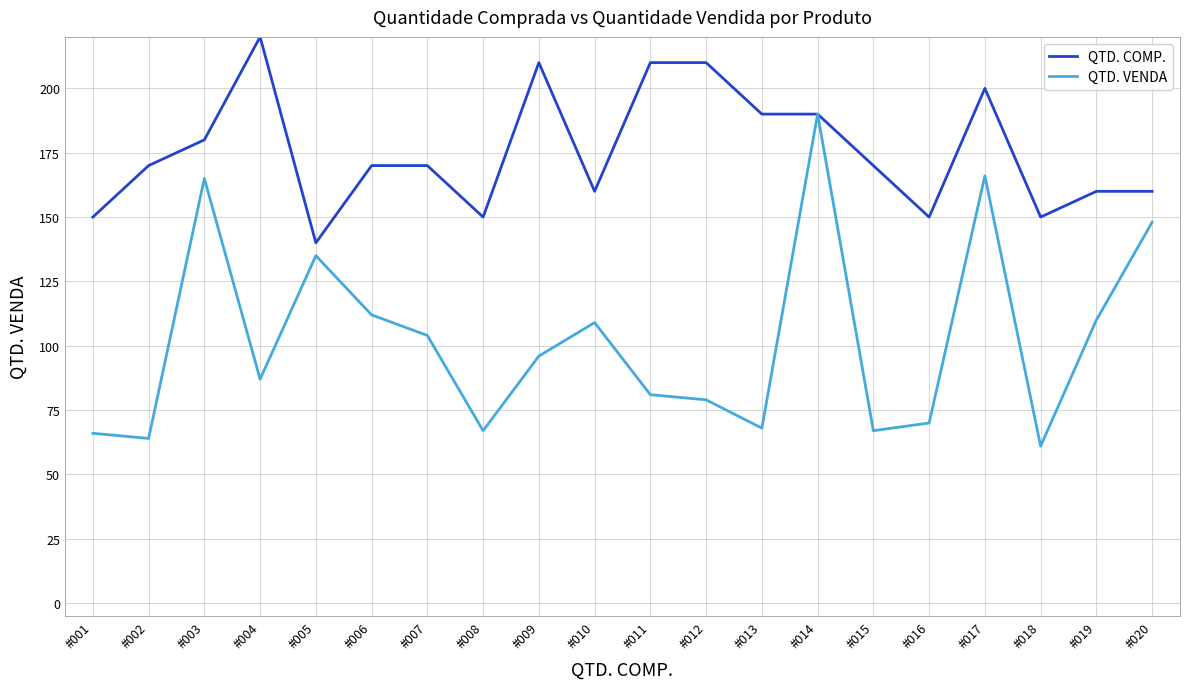

At which category does the chart reach its peak across all series?

#004